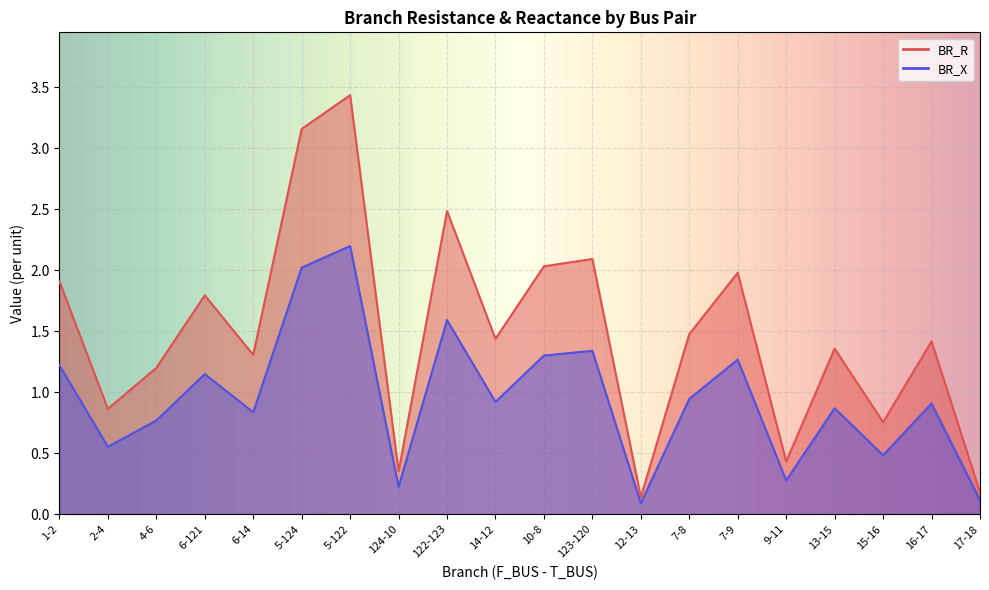

True or false: BR_R and BR_X intersect in this chart.

False